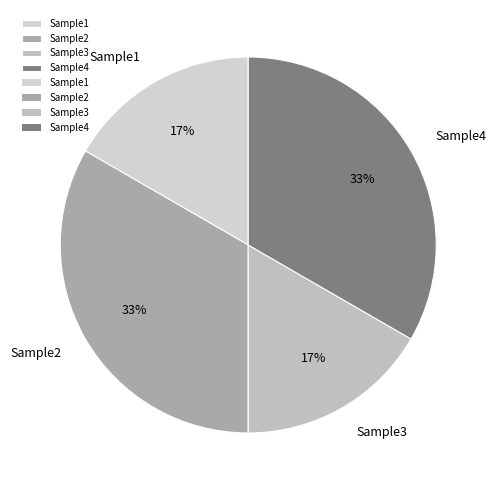

Is the sum of Sample3 and Sample1 greater than half?

No